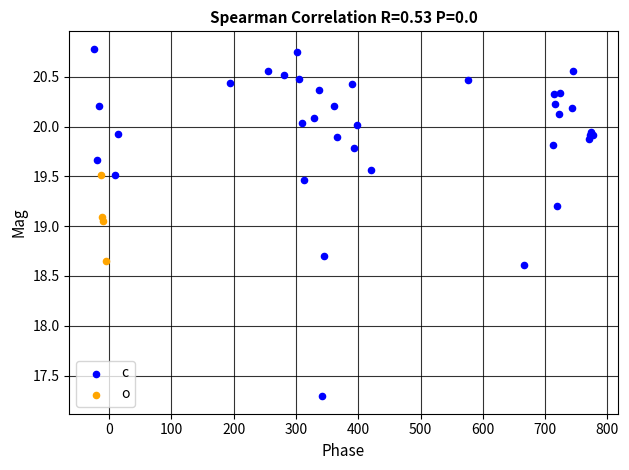

Which series contains the highest Y value?

c